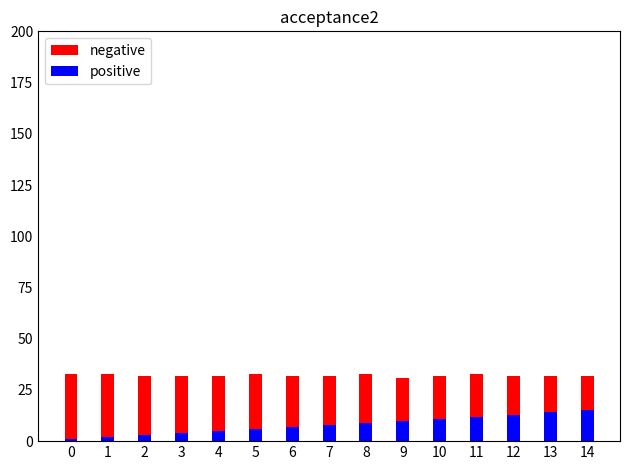

Between 2 and 13, which is larger?

2